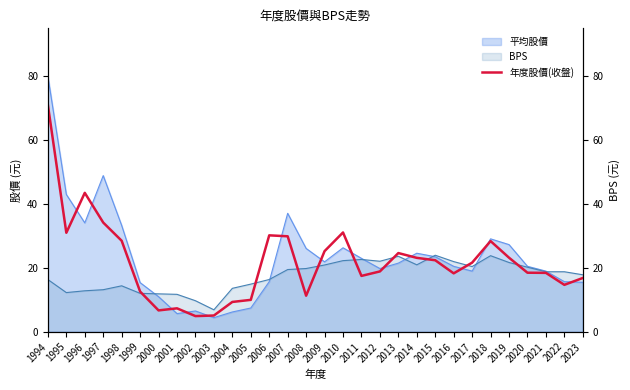

Where is the first local minimum?

1995